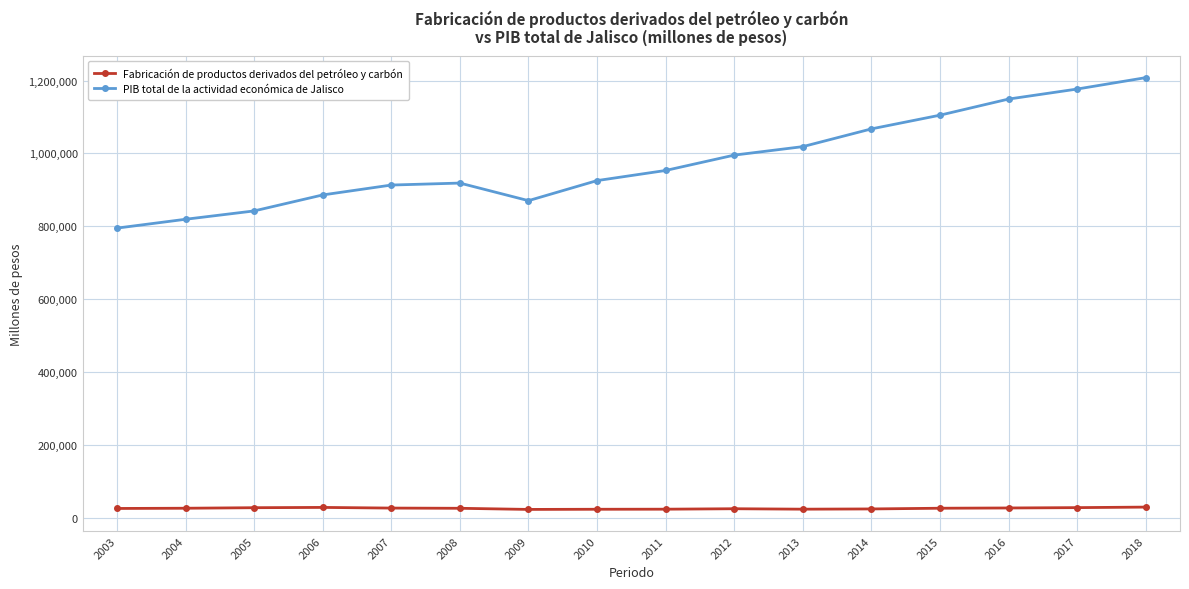

Where does the Fabricación de productos derivados del petróleo y carbón series first go above 26174?

2004